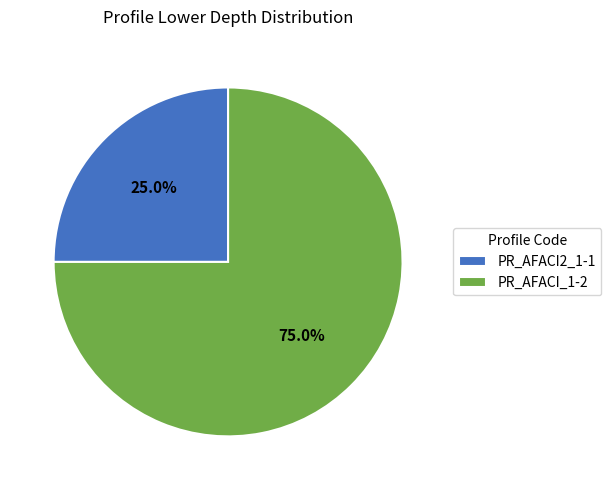

Does any single category account for the majority?

Yes